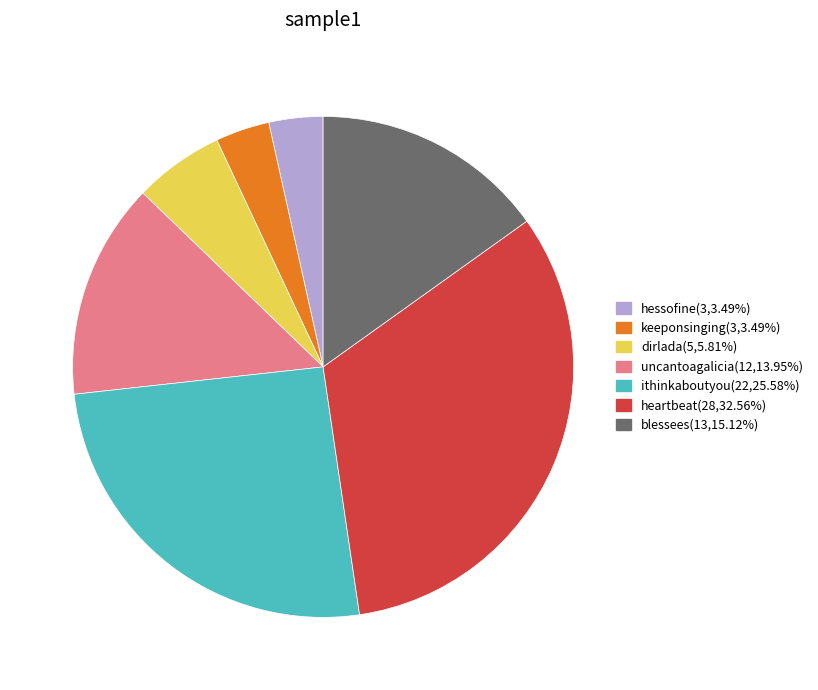

Do hessofine(3,3.49%) and heartbeat(28,32.56%) together represent more than half of the pie?

No